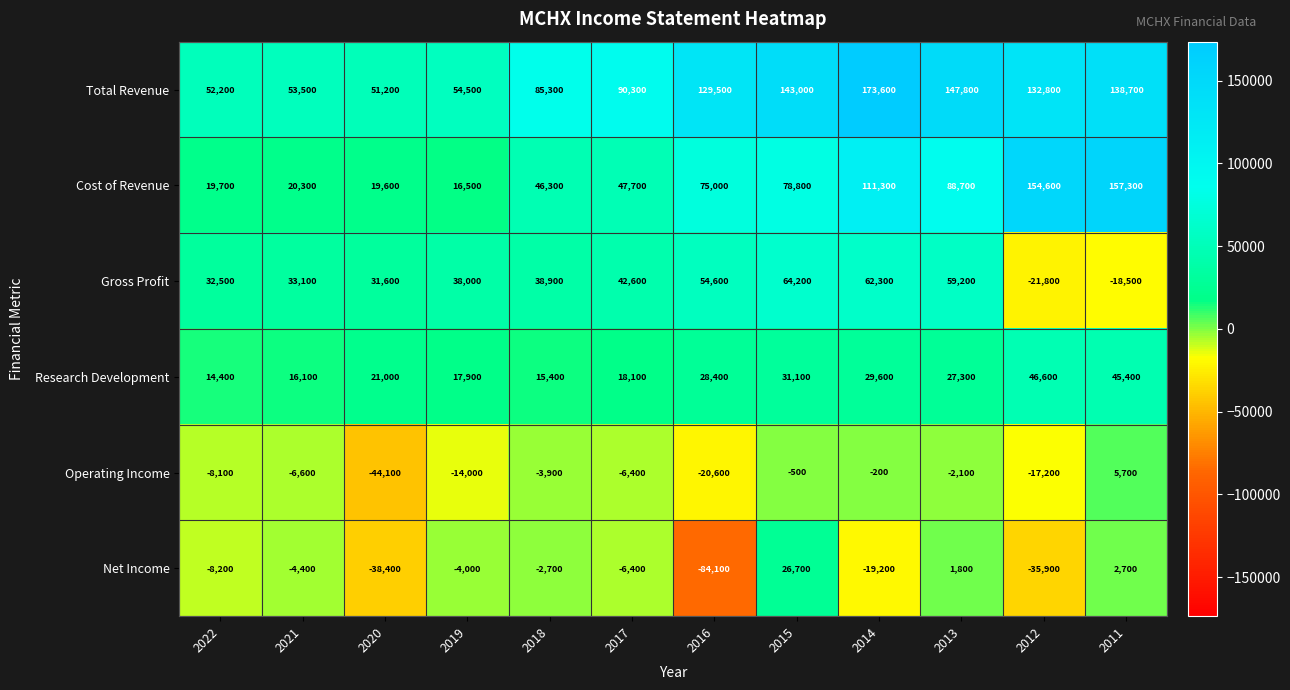

What is the spread (max minus min) of values at 2016?

213600